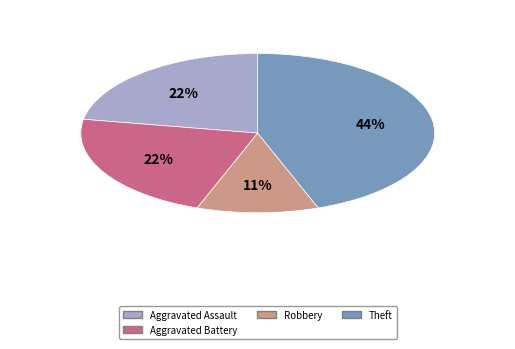

Is there any slice that represents more than half of the pie?

No